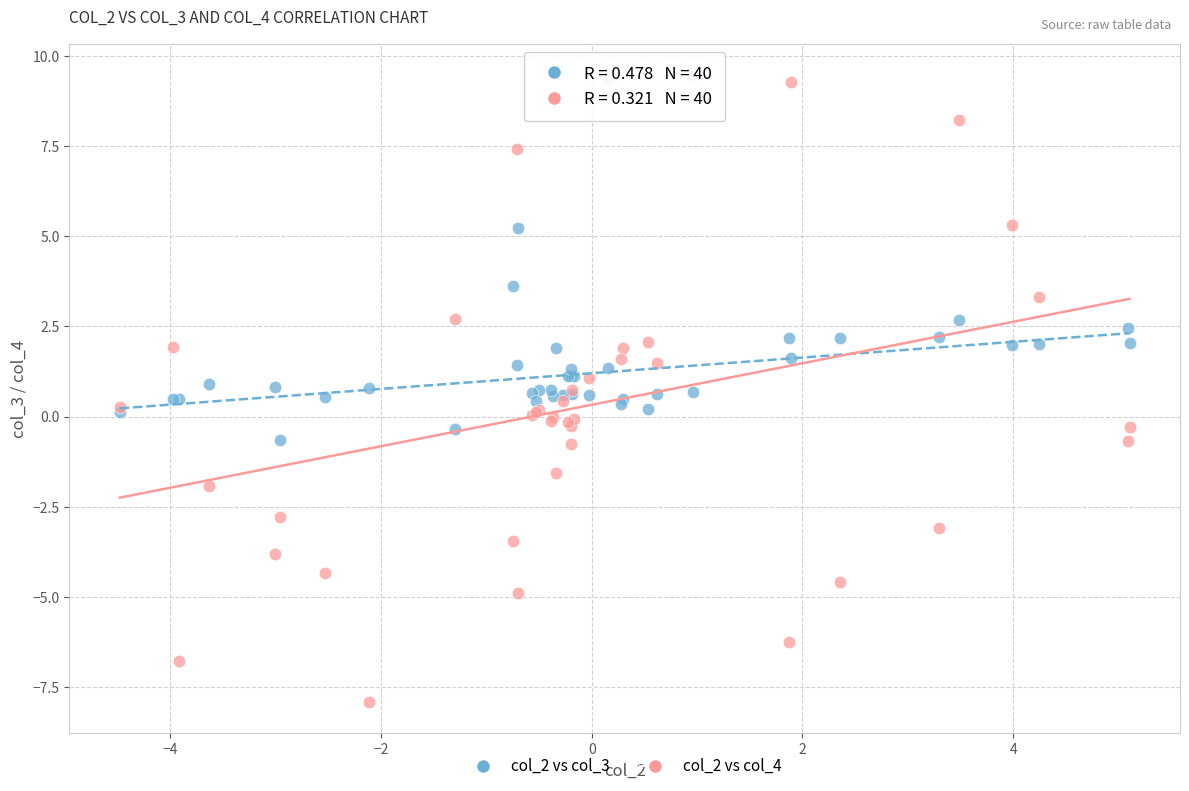

Which series has the widest spread of Y values?

col_2 vs col_4